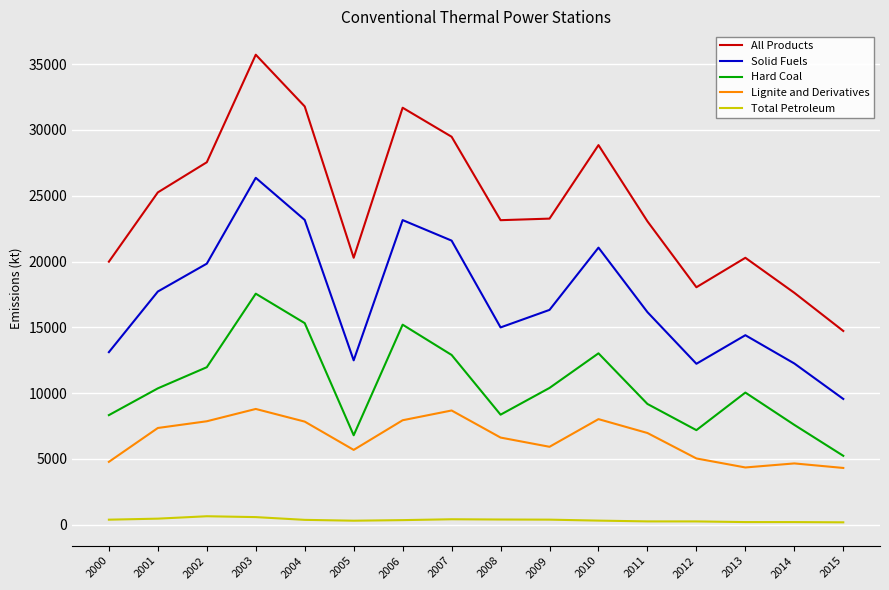

What is the difference between the maximum and minimum values in the Total Petroleum series?

461.7